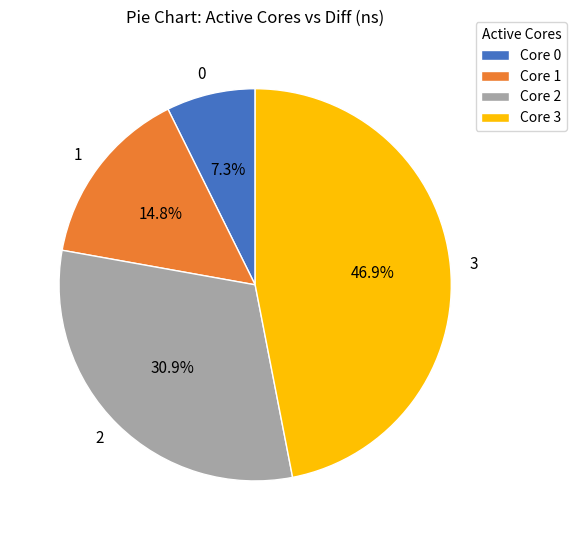

Does 2 represent more than half of the total?

No